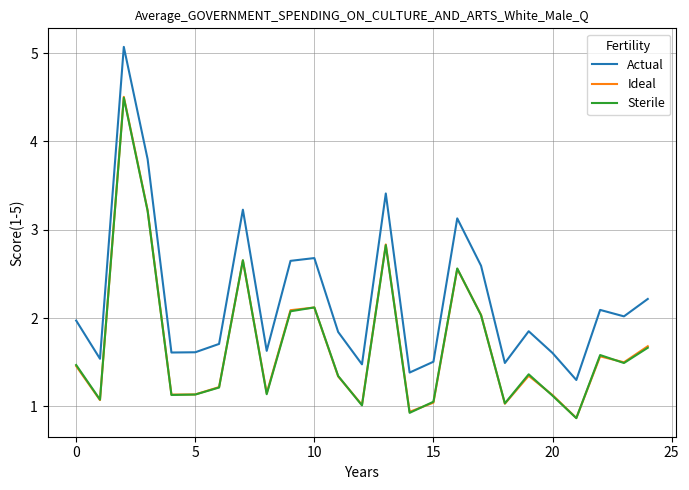

True or false: Actual and Sterile cross at least once.

False